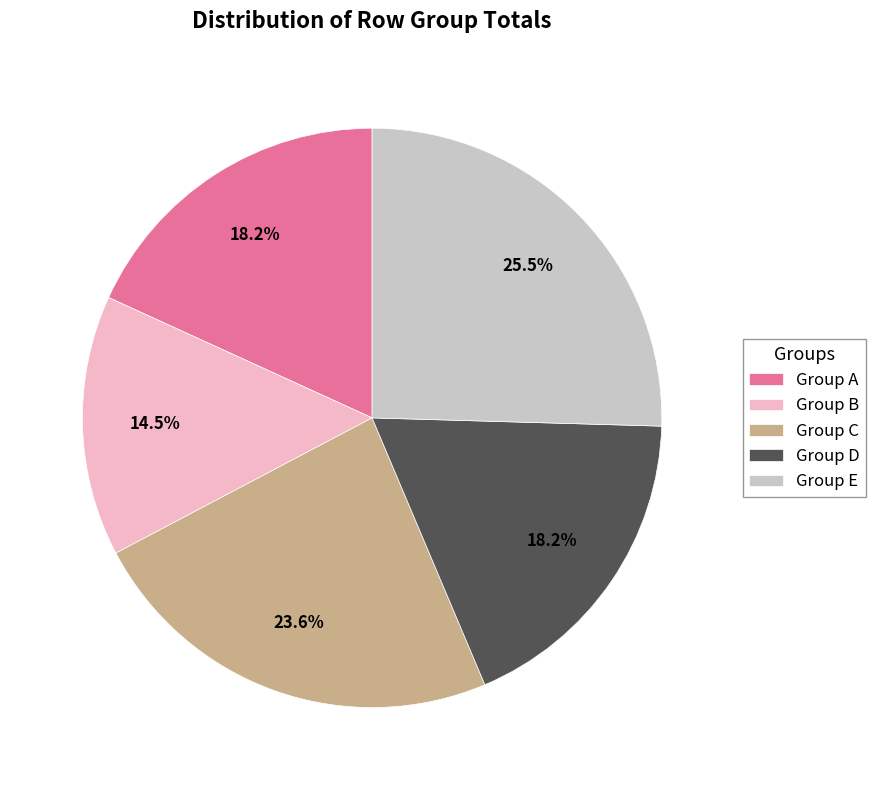

Which category has the smallest portion of the pie?

Group B